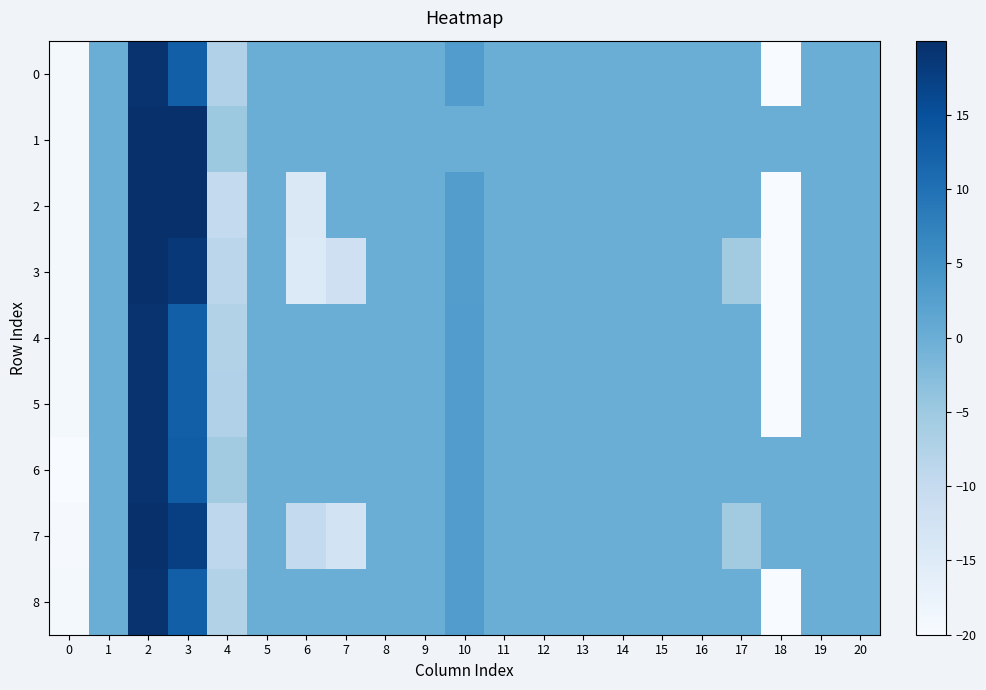

Reading left to right, what are all the values shown in this chart?

0: 0=-19.2	1=0.0	2=19.4	3=12.7	4=-7.3	5=0.0	6=0.0	7=0.0	8=0.0	9=0.0	10=3.0	11=0.0	12=0.0	13=0.0	14=0.0	15=0.0	16=0.0	17=0.0	18=-20.0	19=0.0	20=0.0
1: 0=-19.2	1=0.0	2=19.9	3=20.0	4=-4.9	5=0.0	6=0.0	7=0.0	8=0.0	9=0.0	10=0.0	11=0.0	12=0.0	13=0.0	14=0.0	15=0.0	16=0.0	17=0.0	18=0.0	19=0.0	20=0.0
2: 0=-19.2	1=0.0	2=19.9	3=20.0	4=-9.7	5=0.0	6=-14.3	7=0.0	8=0.0	9=0.0	10=2.9	11=0.0	12=0.0	13=0.0	14=0.0	15=0.0	16=0.0	17=0.0	18=-20.0	19=0.0	20=0.0
3: 0=-19.3	1=0.0	2=20.0	3=18.6	4=-8.6	5=0.0	6=-14.6	7=-11.7	8=0.0	9=0.0	10=2.9	11=0.0	12=0.0	13=0.0	14=0.0	15=0.0	16=0.0	17=-5.6	18=-20.0	19=0.0	20=0.0
4: 0=-19.2	1=0.0	2=19.4	3=12.7	4=-7.4	5=0.0	6=0.0	7=0.0	8=0.0	9=0.0	10=3.0	11=0.0	12=0.0	13=0.0	14=0.0	15=0.0	16=0.0	17=0.0	18=-20.0	19=0.0	20=0.0
5: 0=-19.2	1=0.0	2=19.4	3=12.7	4=-7.3	5=0.0	6=0.0	7=0.0	8=0.0	9=0.0	10=3.0	11=0.0	12=0.0	13=0.0	14=0.0	15=0.0	16=0.0	17=0.0	18=-20.0	19=0.0	20=0.0
6: 0=-20.0	1=0.0	2=19.4	3=13.1	4=-5.6	5=0.0	6=0.0	7=0.0	8=0.0	9=0.0	10=3.0	11=0.0	12=0.0	13=0.0	14=0.0	15=0.0	16=0.0	17=0.0	18=0.0	19=0.0	20=0.0
7: 0=-19.6	1=0.0	2=19.9	3=17.6	4=-9.1	5=0.0	6=-9.8	7=-12.5	8=0.0	9=0.0	10=3.0	11=0.0	12=0.0	13=0.0	14=0.0	15=0.0	16=0.0	17=-5.6	18=0.0	19=0.0	20=0.0
8: 0=-19.2	1=0.0	2=19.4	3=12.7	4=-7.4	5=0.0	6=0.0	7=0.0	8=0.0	9=0.0	10=3.0	11=0.0	12=0.0	13=0.0	14=0.0	15=0.0	16=0.0	17=0.0	18=-20.0	19=0.0	20=0.0